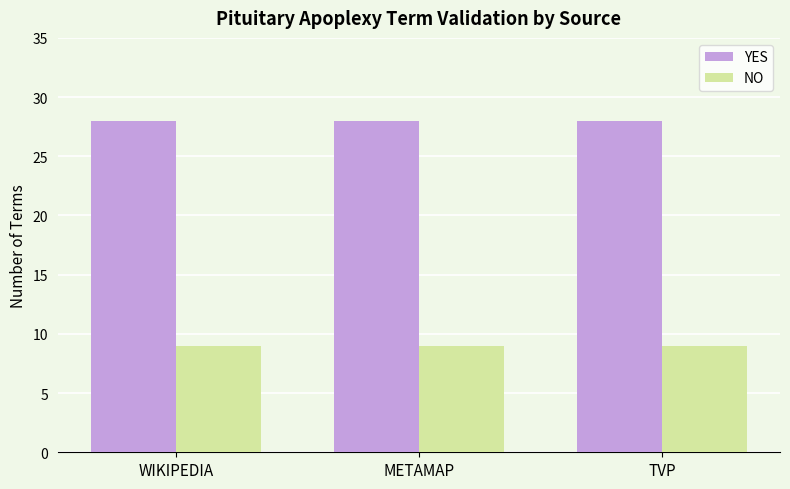

What is the minimum value shown in the chart?

9